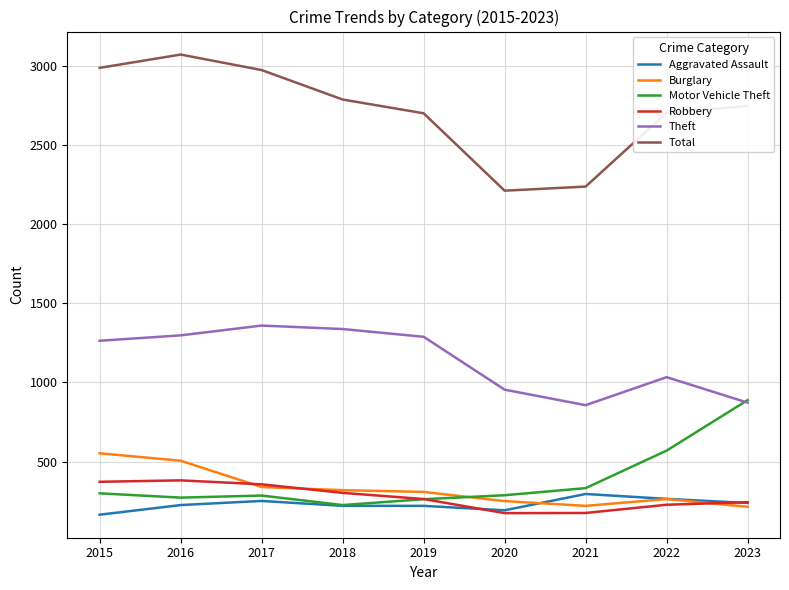

How many lines are shown in the chart?

6